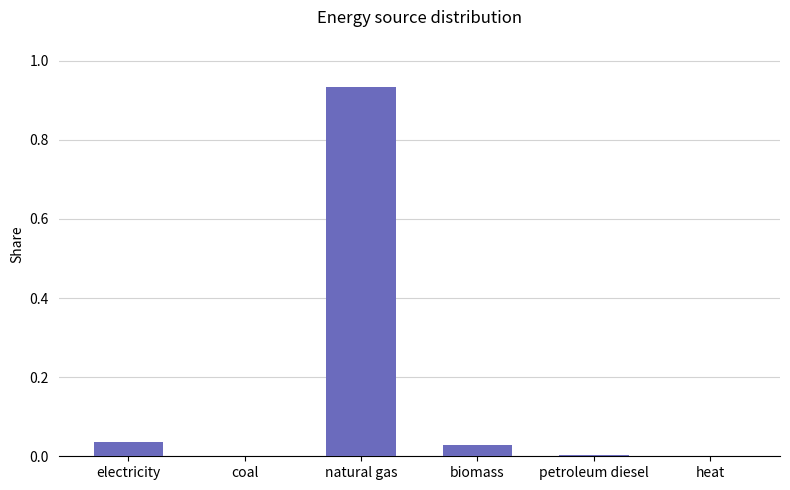

What is the sum of all values?

1.0